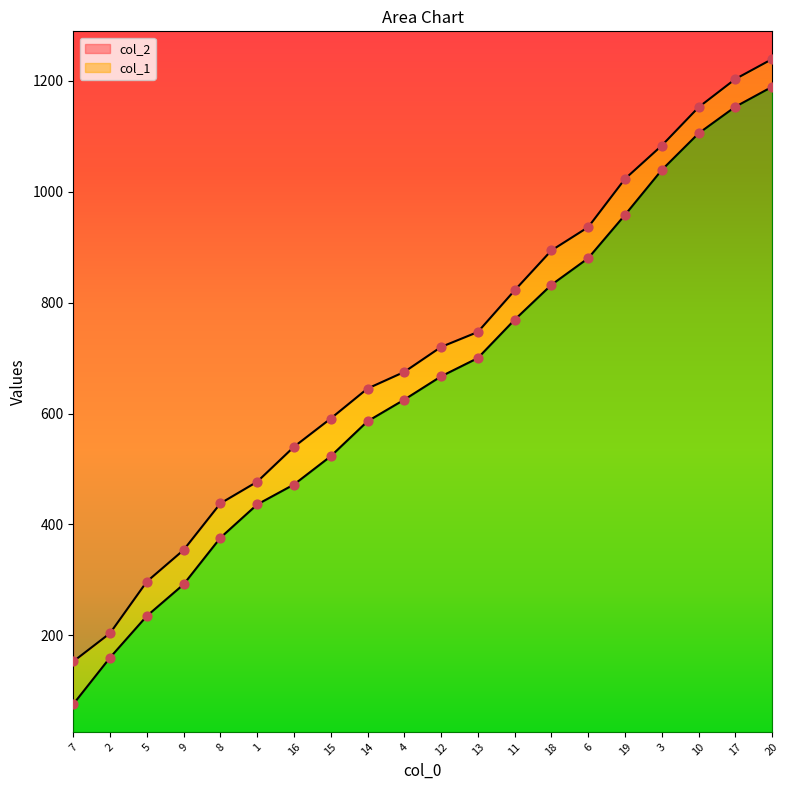

What are all the series names shown in the legend?

col_1, col_2